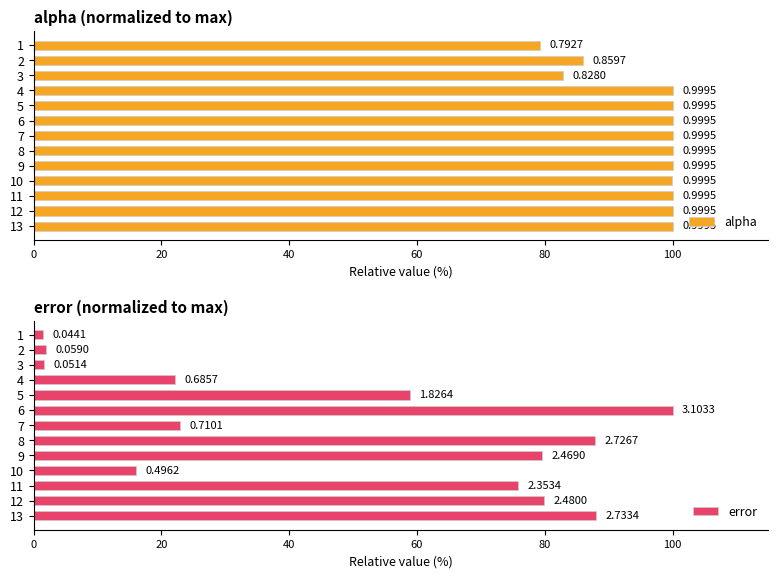

Which series has the widest spread of values?

error